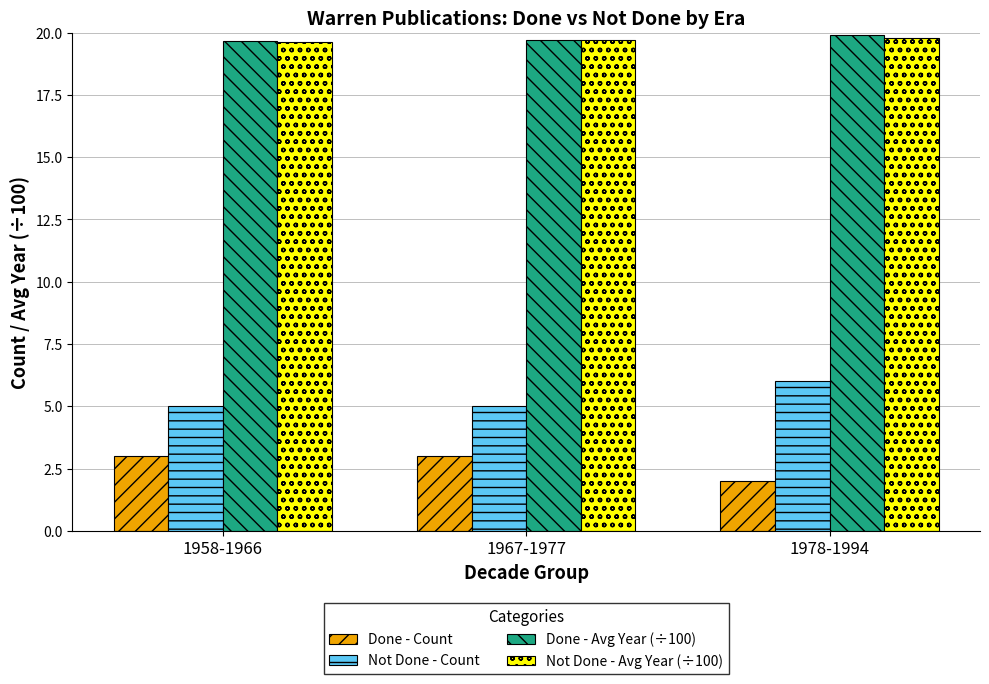

Is the value of Not Done - Count at 1967-1977 greater than the value of Not Done - Avg Year (÷100) at 1958-1966?

No